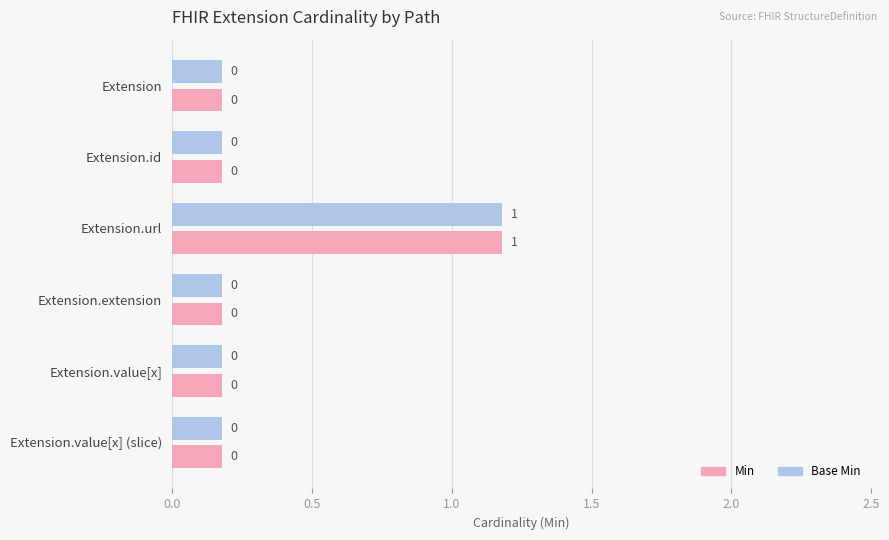

What are all the series names shown in the legend?

Min, Base Min